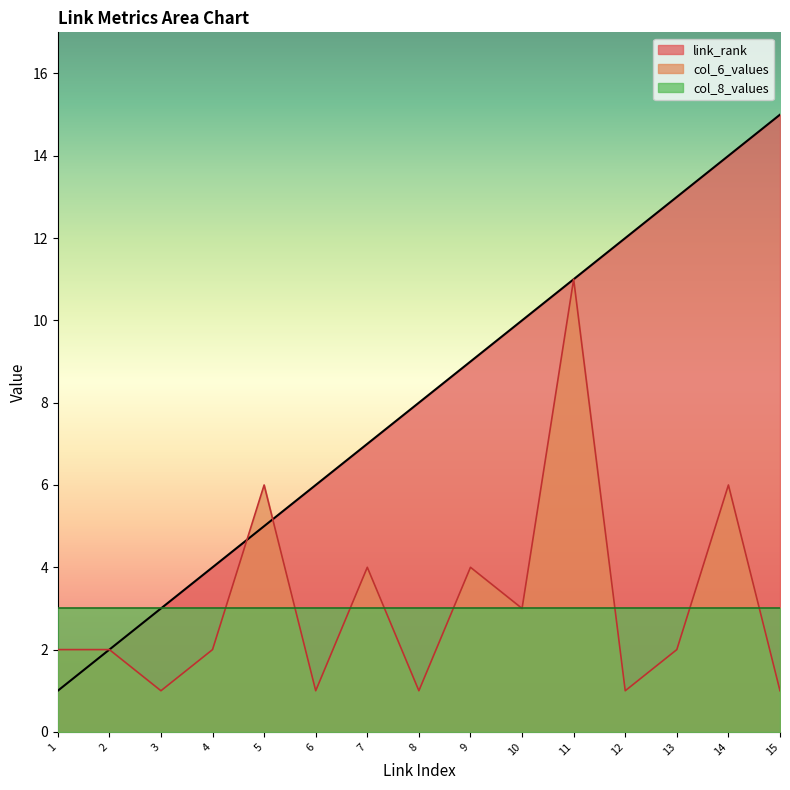

What is the total value across all series at 4?

9